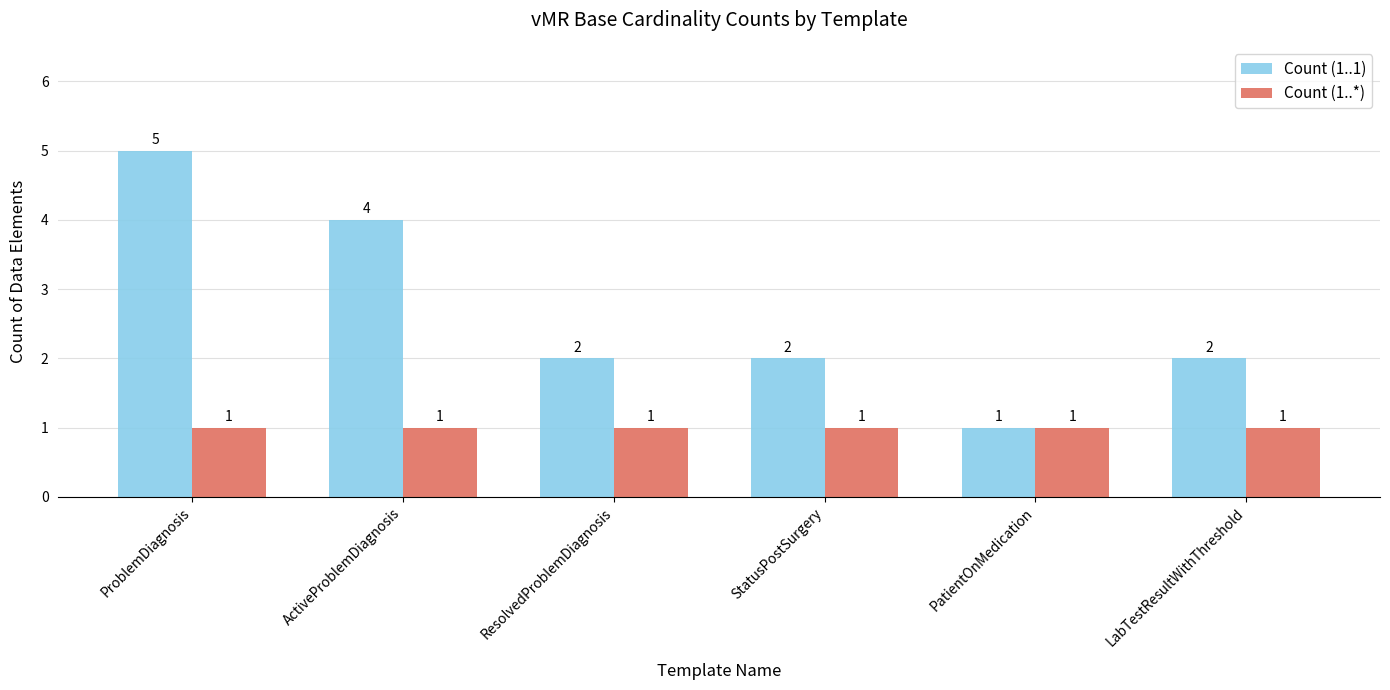

How many data points in Count (1..1) are less than 2?

1